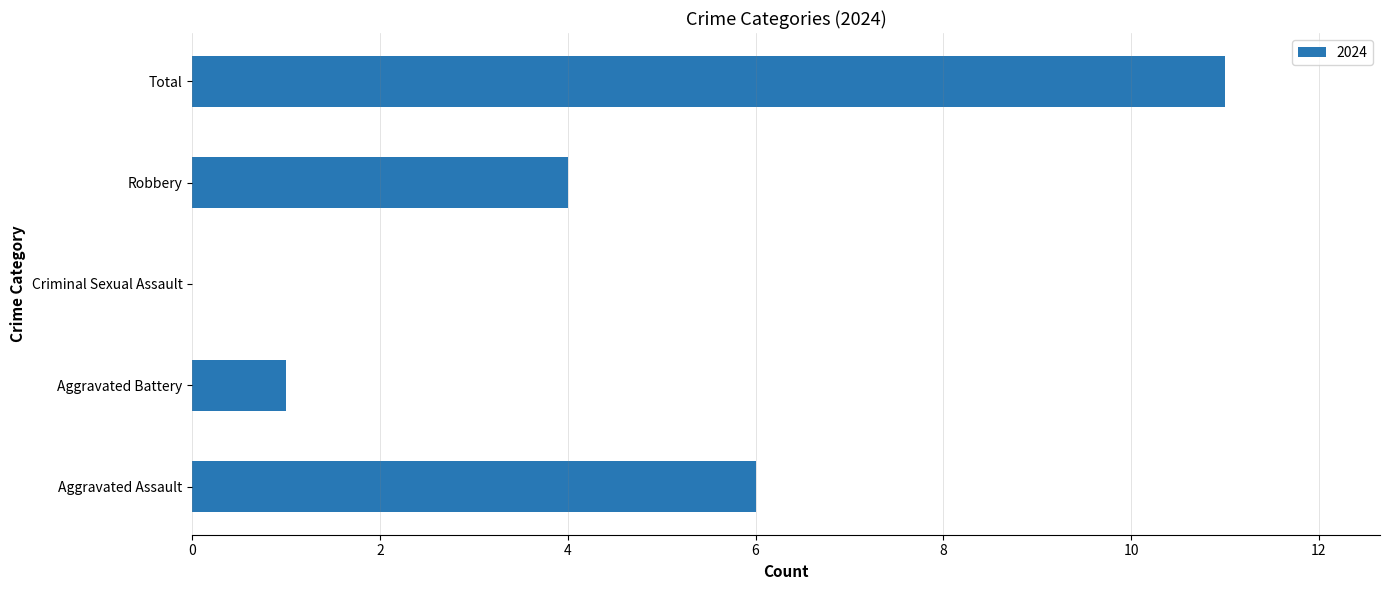

Which has a higher value, Robbery or Total?

Total